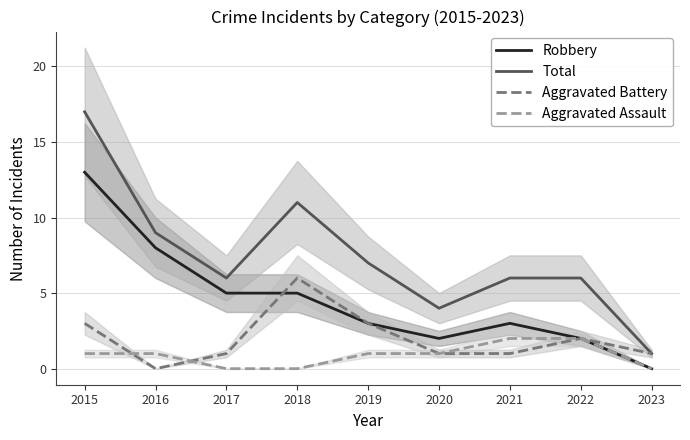

Count the number of categories in the chart.

9